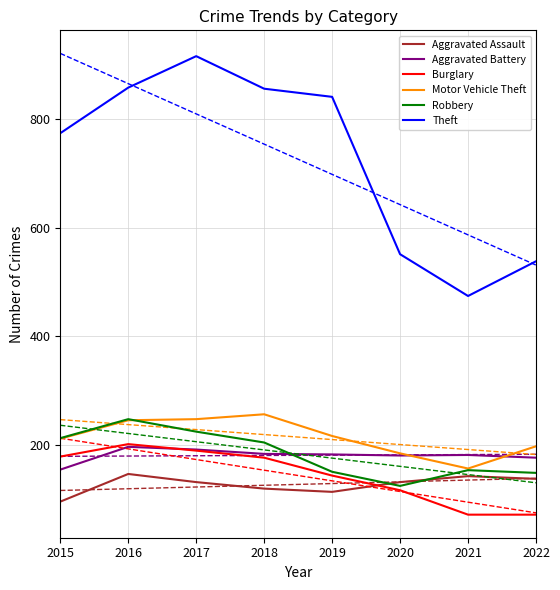

Reading left to right, transcribe all the data shown in this chart.

Aggravated Assault: 95	146	131	119	113	131	142	137
Aggravated Battery: 154	196	191	183	182	180	181	176
Burglary: 178	201	189	176	143	116	71	71
Motor Vehicle Theft: 211	245	247	256	216	184	156	197
Robbery: 212	247	224	204	150	124	153	148
Theft: 774	858	916	856	841	551	474	538